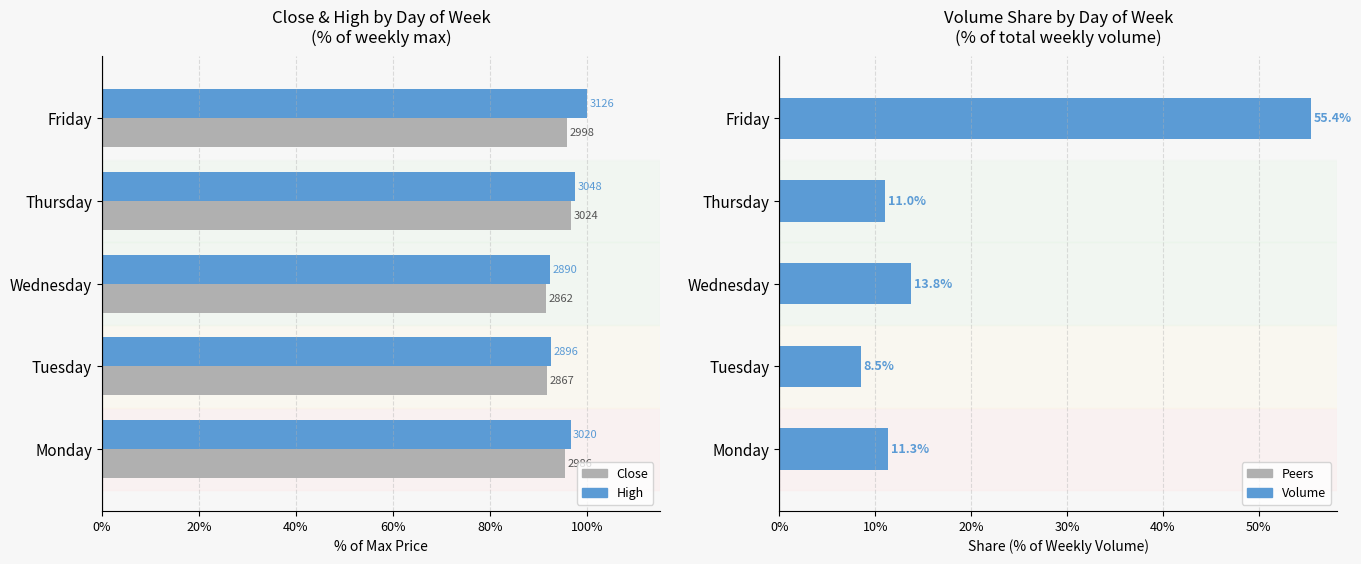

How many values in the Volume % series exceed 11?

3